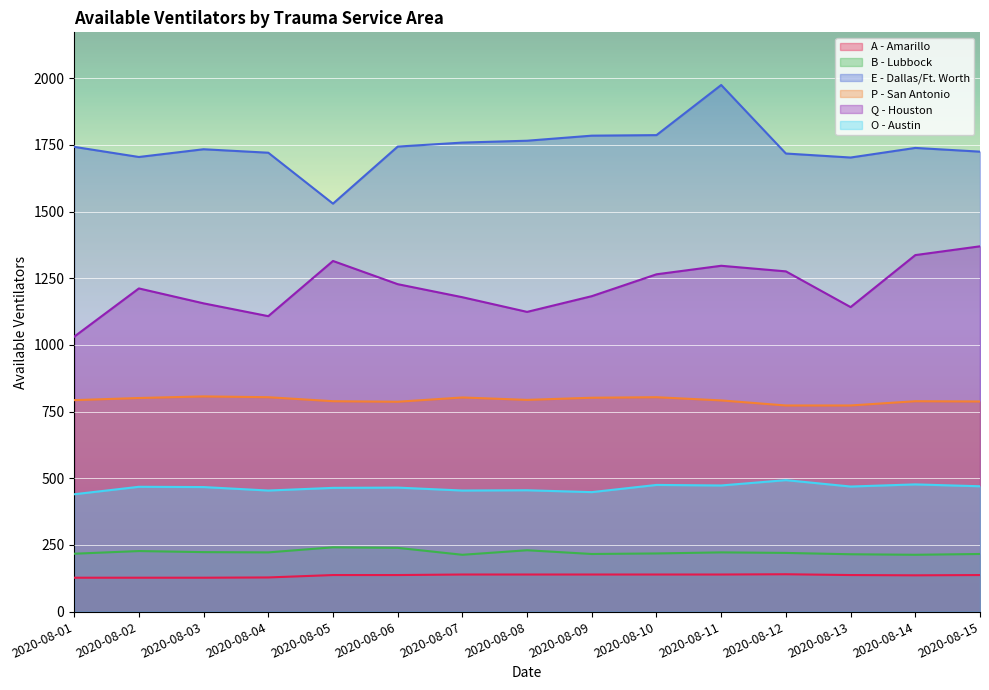

How many data points in Q - Houston are above 1212?

7